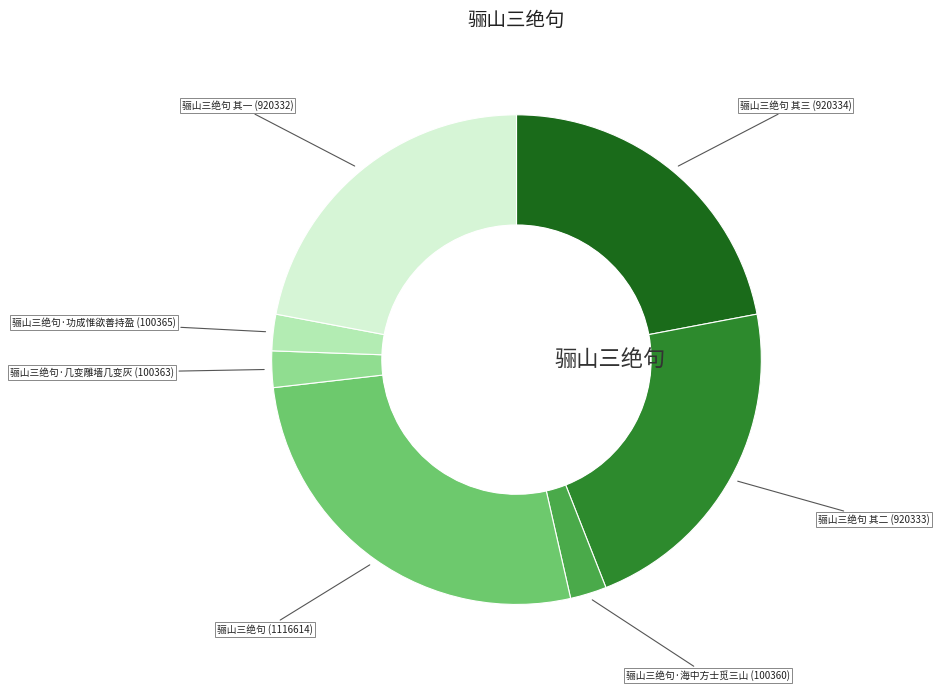

Is there any slice that represents more than half of the pie?

No